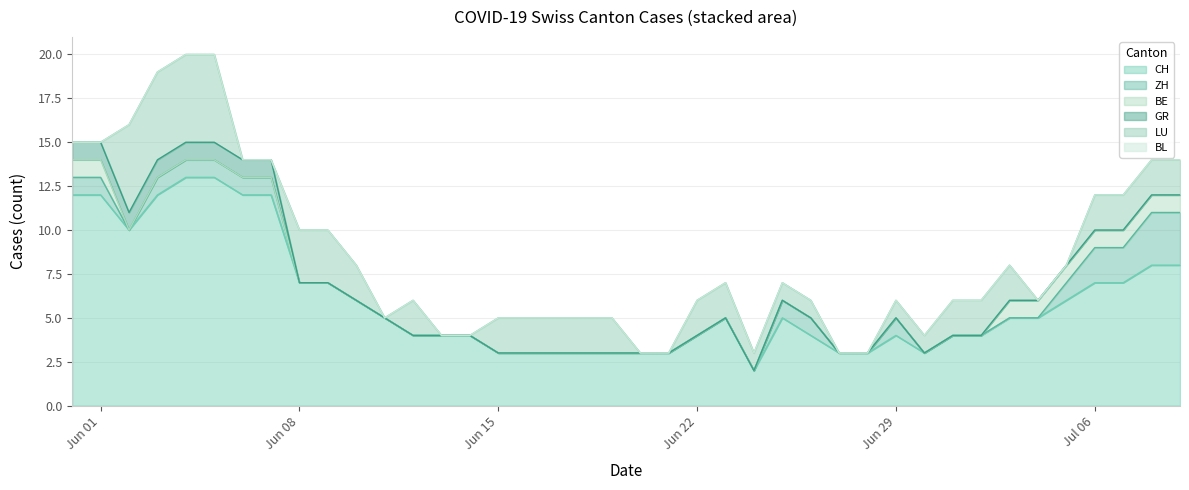

Reading left to right, transcribe all the data shown in this chart.

CH: 12	12	10	12	13	13	12	12	7	7	6	5	4	4	4	3	3	3	3	3	3	3	4	5	2	5	4	3	3	4	3	4	4	5	5	6	7	7	8	8
ZH: 1	1	0	1	1	1	1	1	0	0	0	0	0	0	0	0	0	0	0	0	0	0	0	0	0	1	1	0	0	1	0	0	0	0	0	1	2	2	3	3
BE: 1	1	0	0	0	0	0	0	0	0	0	0	0	0	0	0	0	0	0	0	0	0	0	0	0	0	0	0	0	0	0	0	0	1	1	1	1	1	1	1
GR: 1	1	1	1	1	1	1	1	0	0	0	0	0	0	0	0	0	0	0	0	0	0	0	0	0	0	0	0	0	0	0	0	0	0	0	0	0	0	0	0
LU: 0	0	5	5	5	5	0	0	3	3	2	0	2	0	0	2	2	2	2	2	0	0	2	2	1	1	1	0	0	1	1	2	2	2	0	0	2	2	2	2
BL: 0	0	0	0	0	0	0	0	0	0	0	0	0	0	0	0	0	0	0	0	0	0	0	0	0	0	0	0	0	0	0	0	0	0	0	0	0	0	0	0